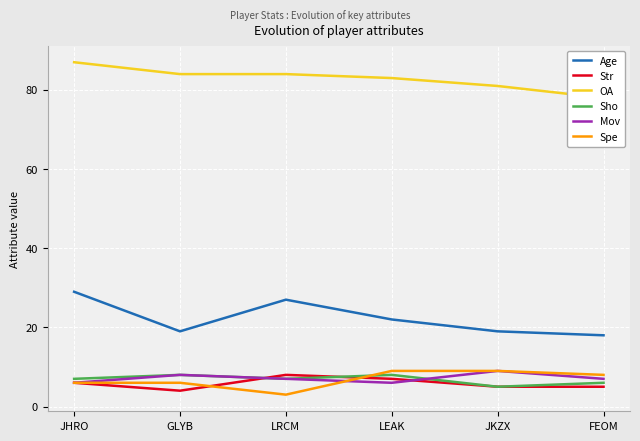

Reading left to right, transcribe all the data shown in this chart.

Age: 29	19	27	22	19	18
Str: 6	4	8	7	5	5
OA: 87	84	84	83	81	78
Sho: 7	8	7	8	5	6
Mov: 6	8	7	6	9	7
Spe: 6	6	3	9	9	8